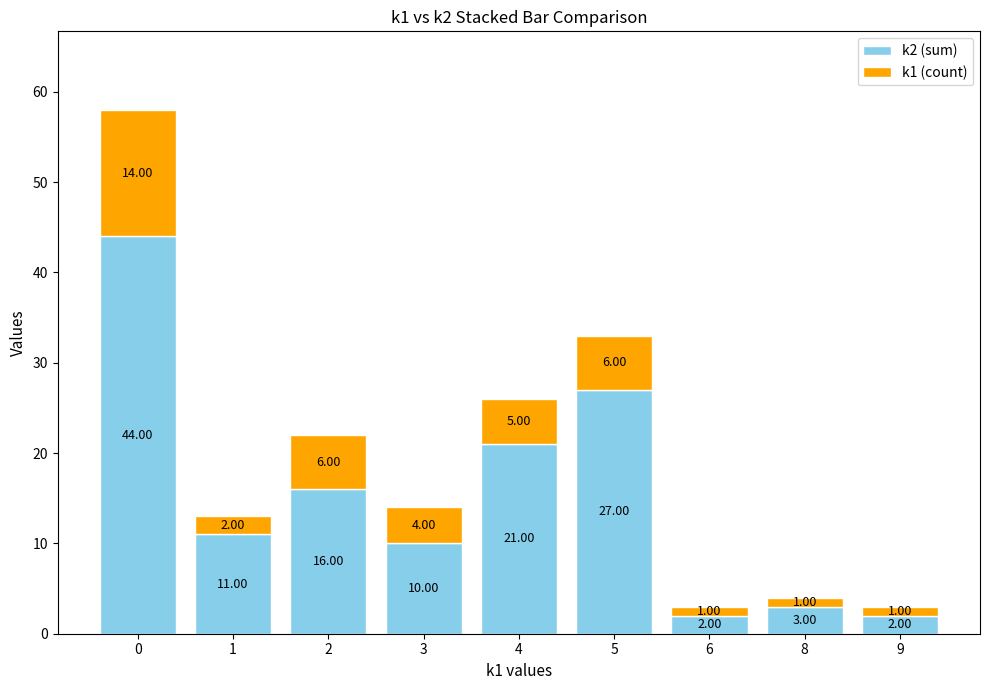

The k2 (sum) series shows 11 at 1. True or false?

True